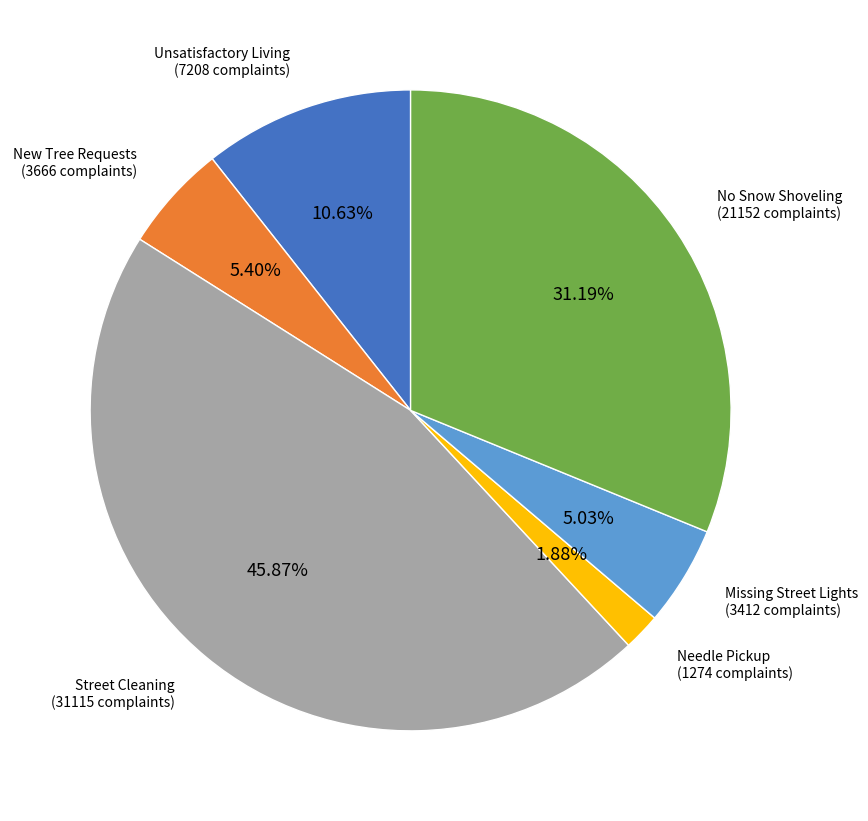

To the nearest percent, what is the difference between the largest and smallest slice percentages?

44%